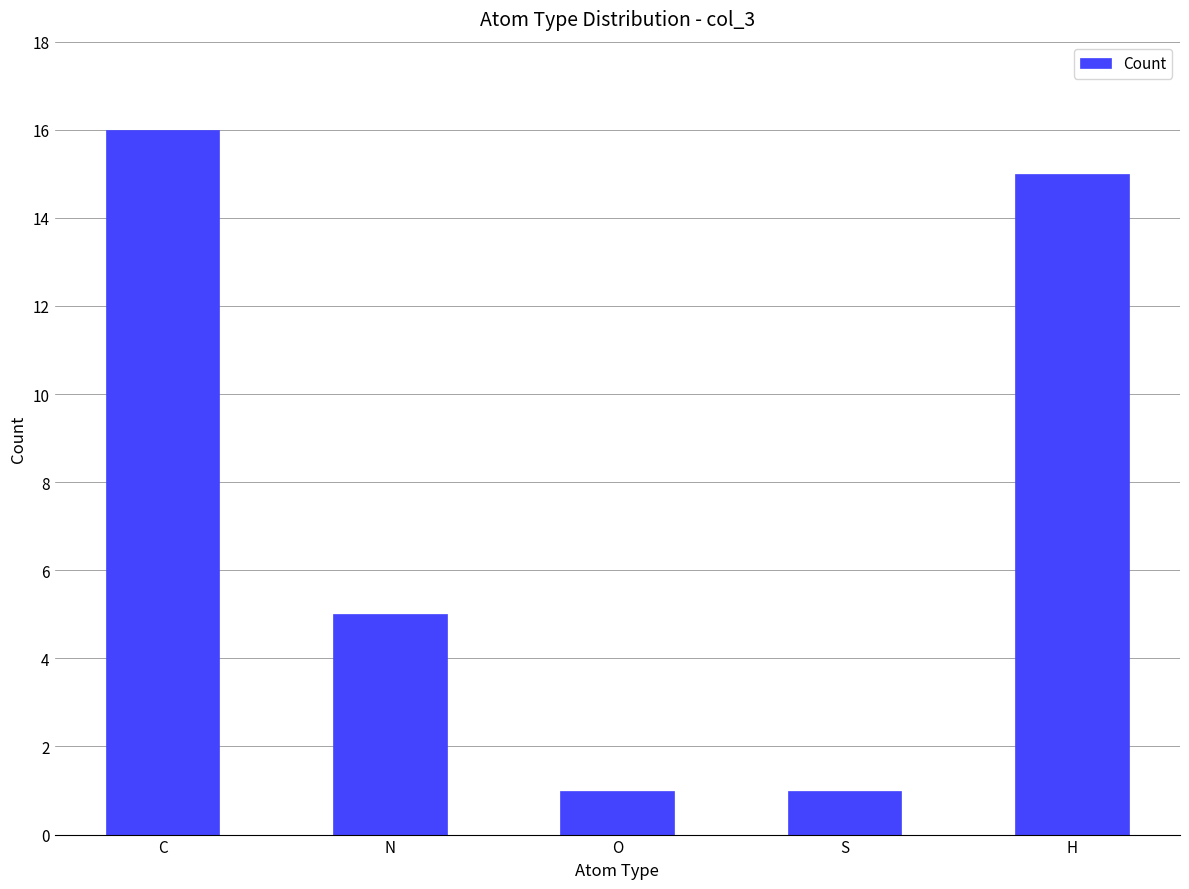

The chart shows a value of 1 at O. True or false?

True